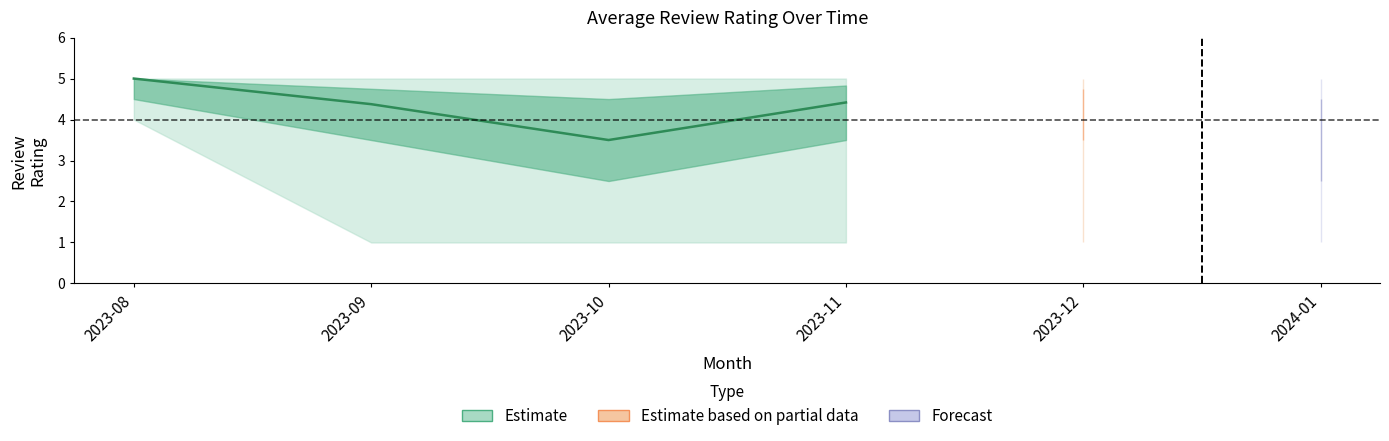

True or false: upper_mid and lower_mid cross at least once.

False